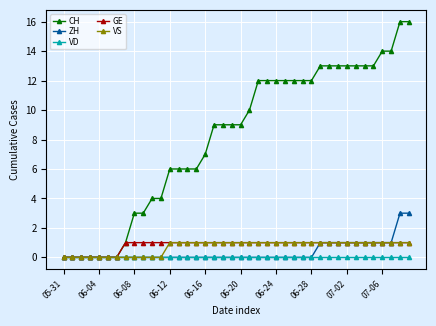

What is the maximum value shown in the chart?

16